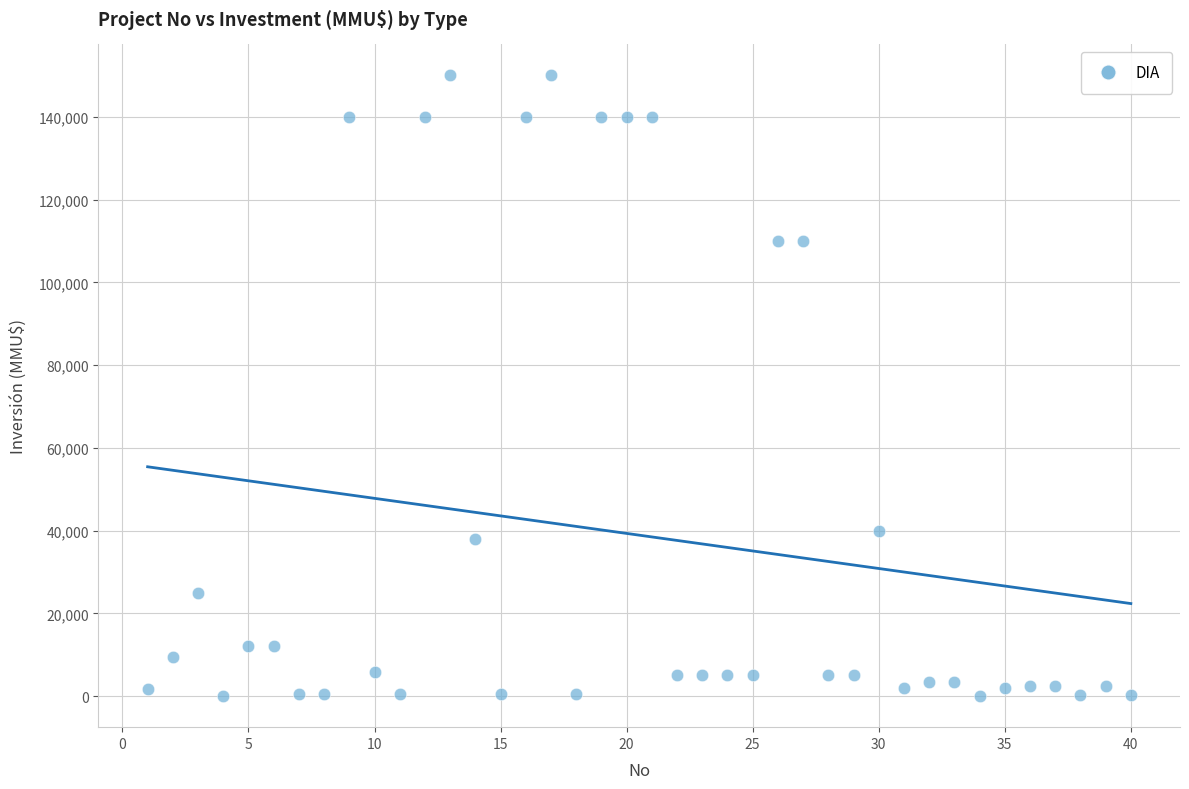

What is the range of X values (max minus min)?

39